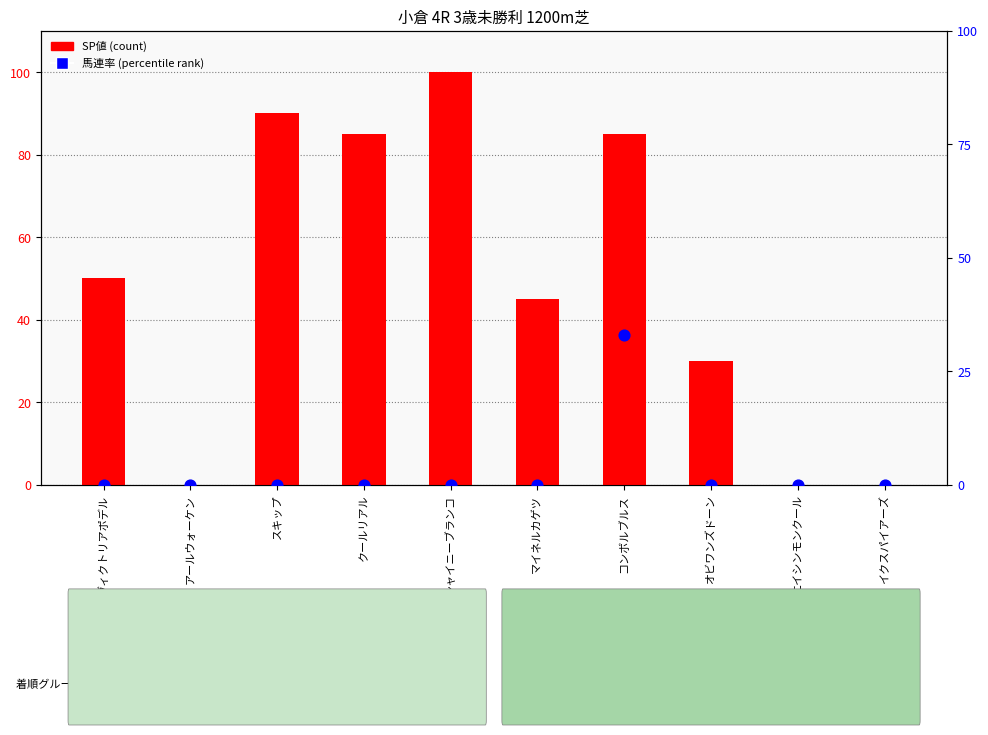

What is the total value across all series at シャイニーブランコ?

100